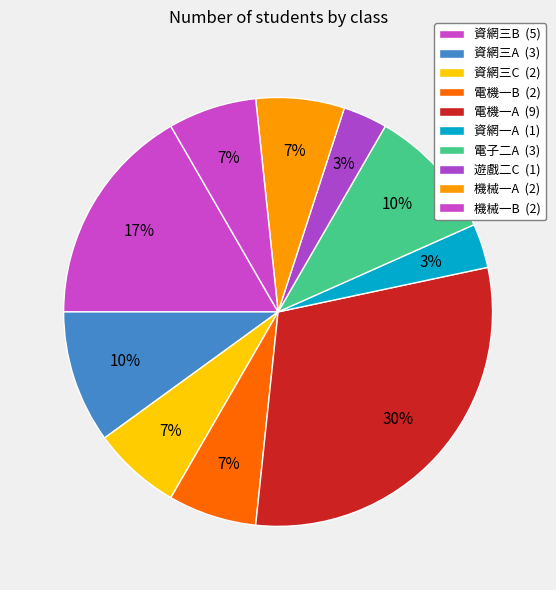

How many slices are in this pie chart?

10